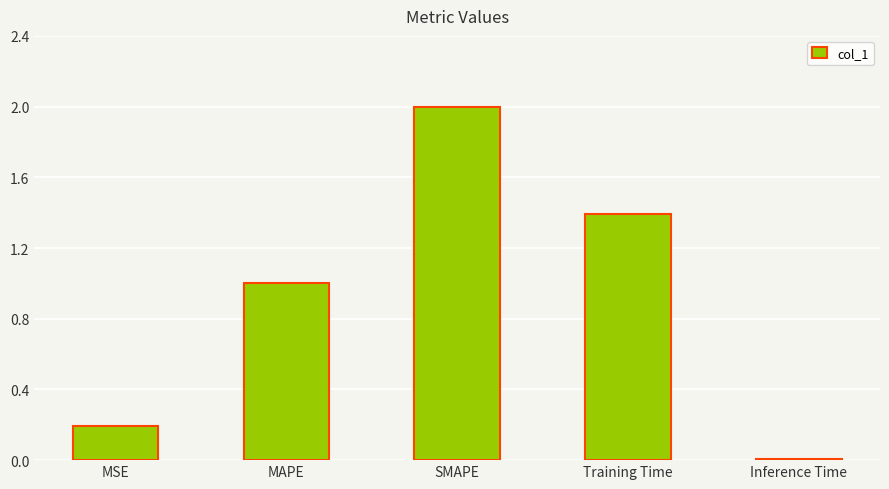

What is the maximum value shown in the chart?

2.0